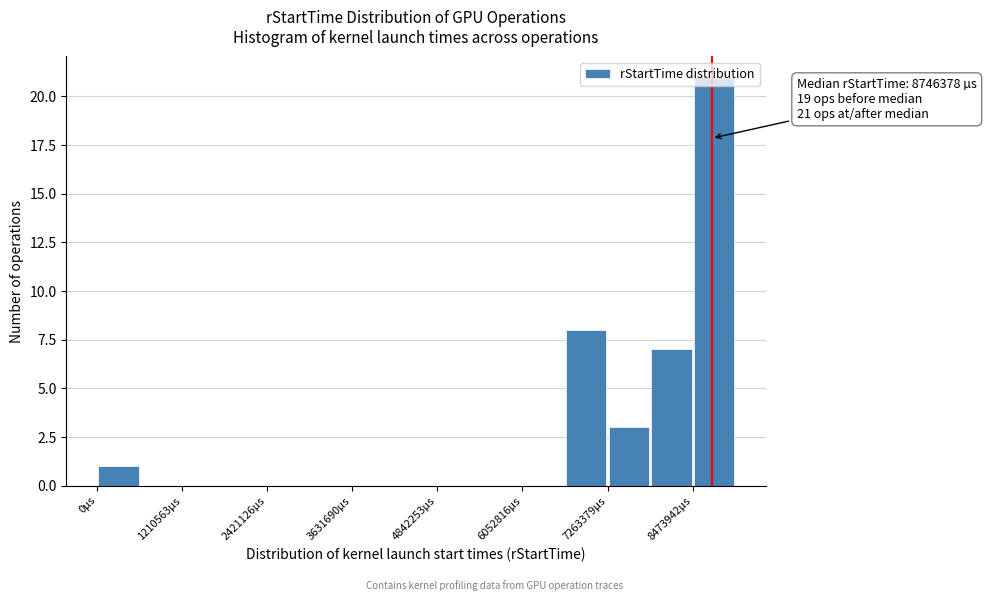

Around what value on the x-axis is the tallest bar? Give the approximate position of its centre, as read against the axis.

8800000